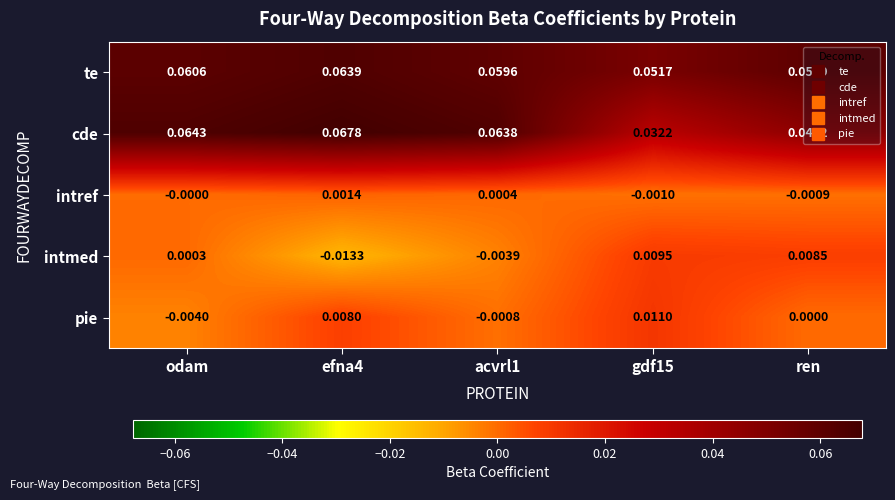

Rank the series by their maximum value, from highest to lowest.

cde, te, pie, intmed, intref